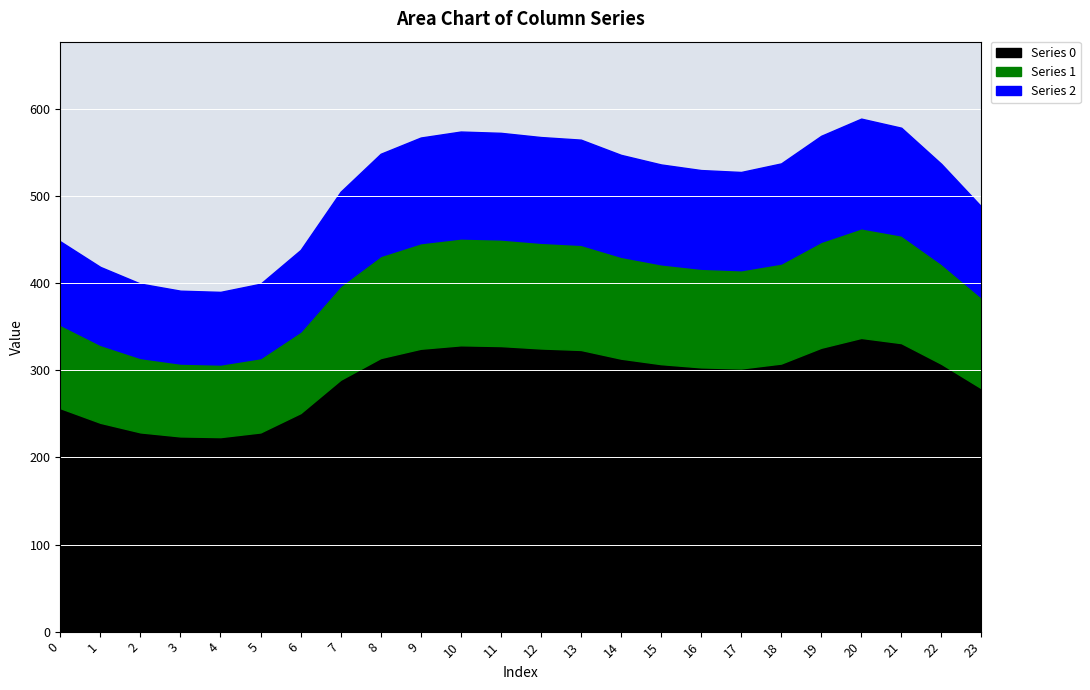

At which category does Series 1 reach its first local valley?

4